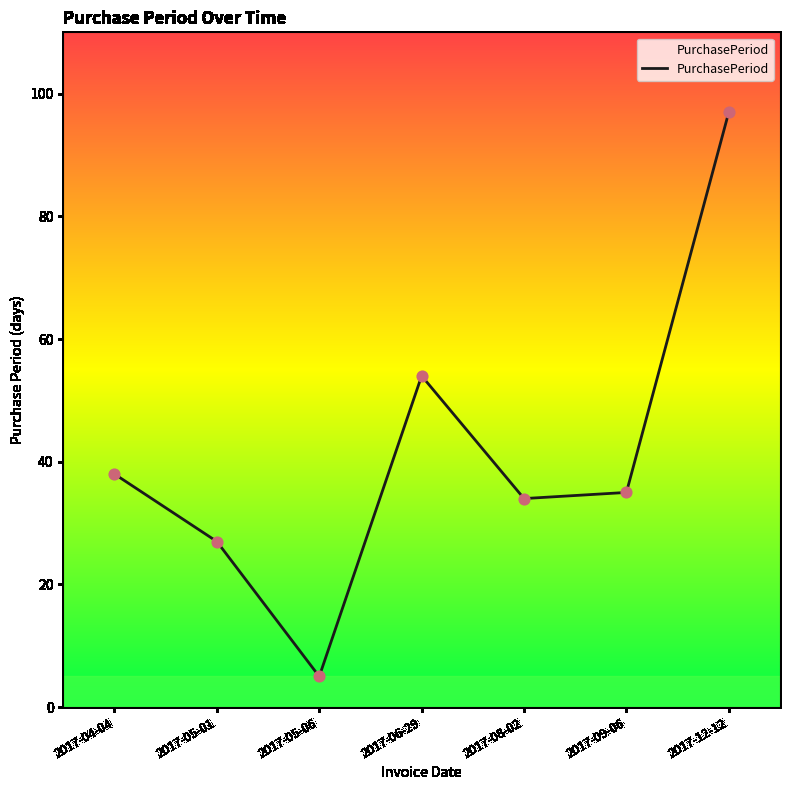

What is the change in value from 2017-04-04 to 2017-12-12?

+59